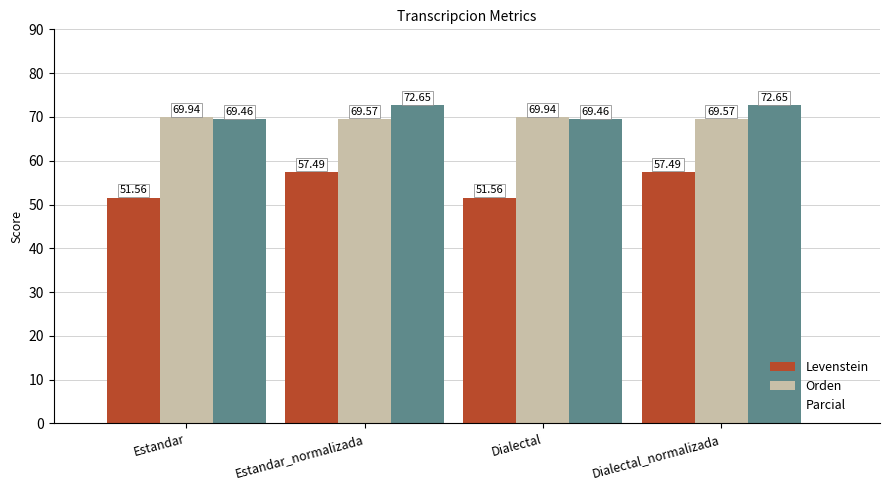

The Levenstein series shows 57.5 at Dialectal_normalizada. True or false?

True